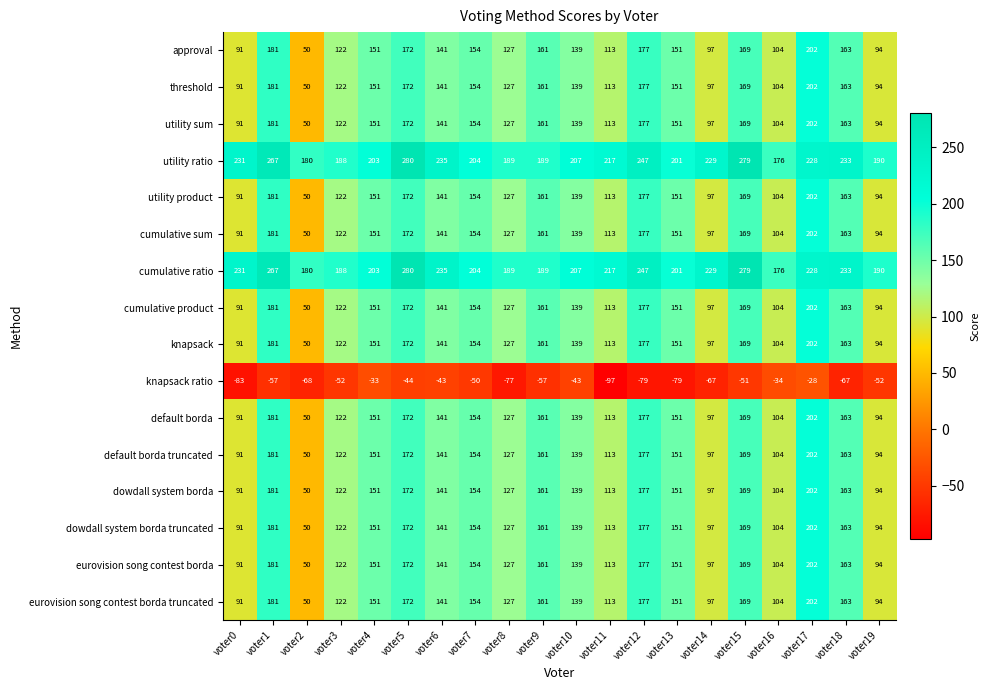

What is the average value of the eurovision song contest borda series?

138